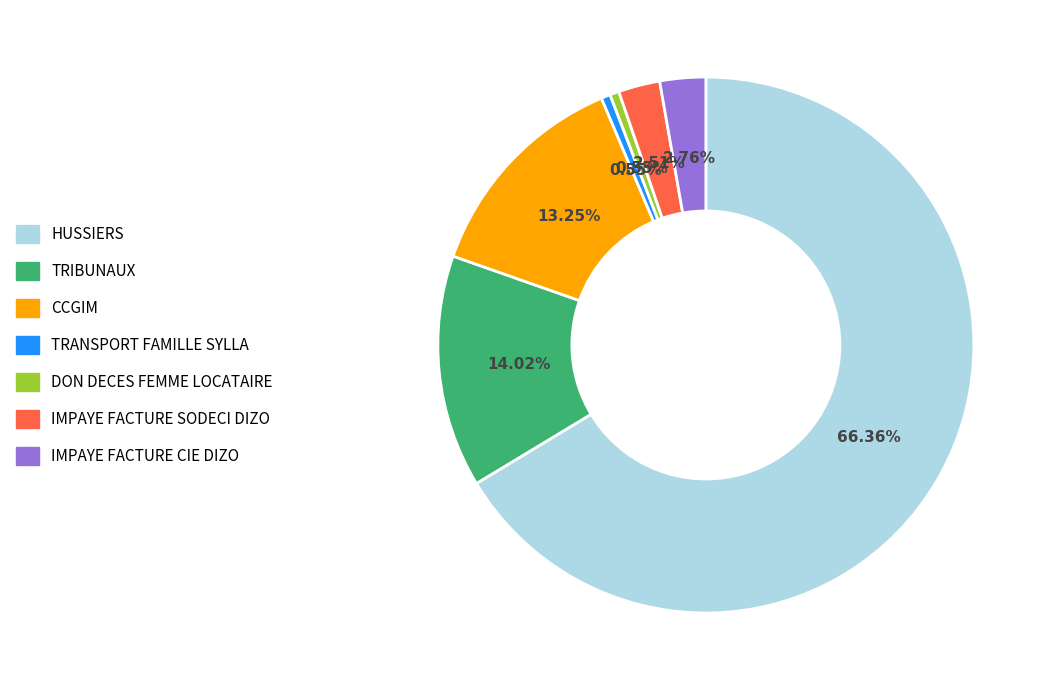

What is the largest slice in the pie chart?

HUSSIERS